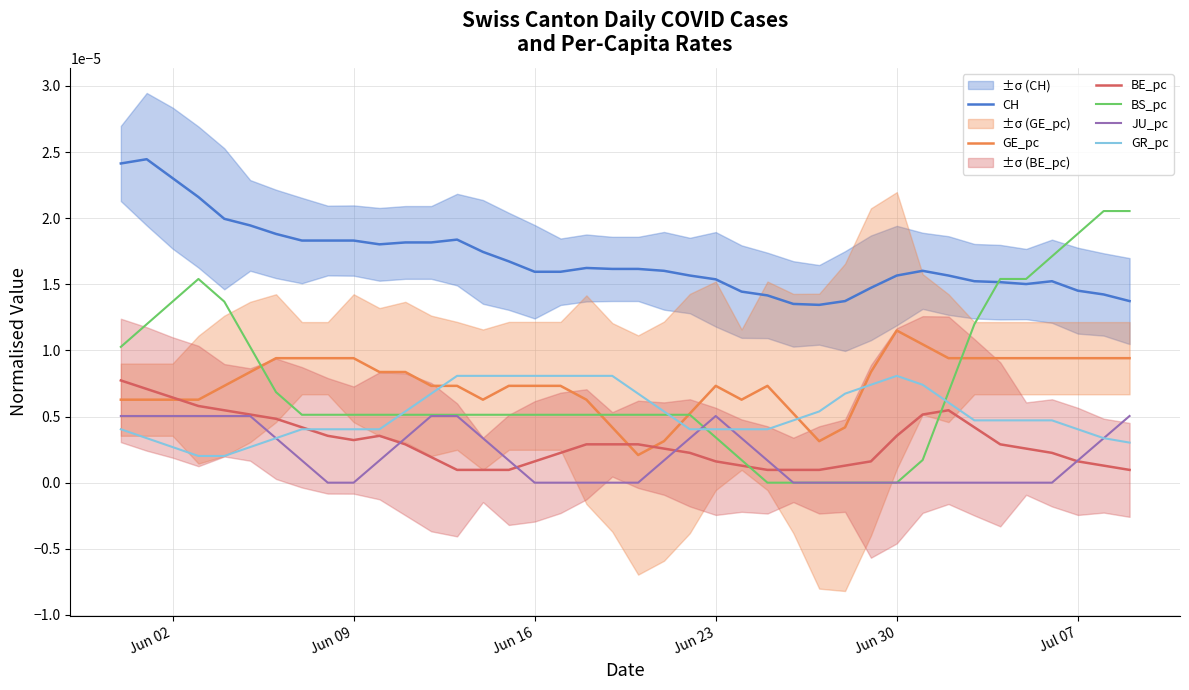

True or false: CH and BE_pc intersect in this chart.

False